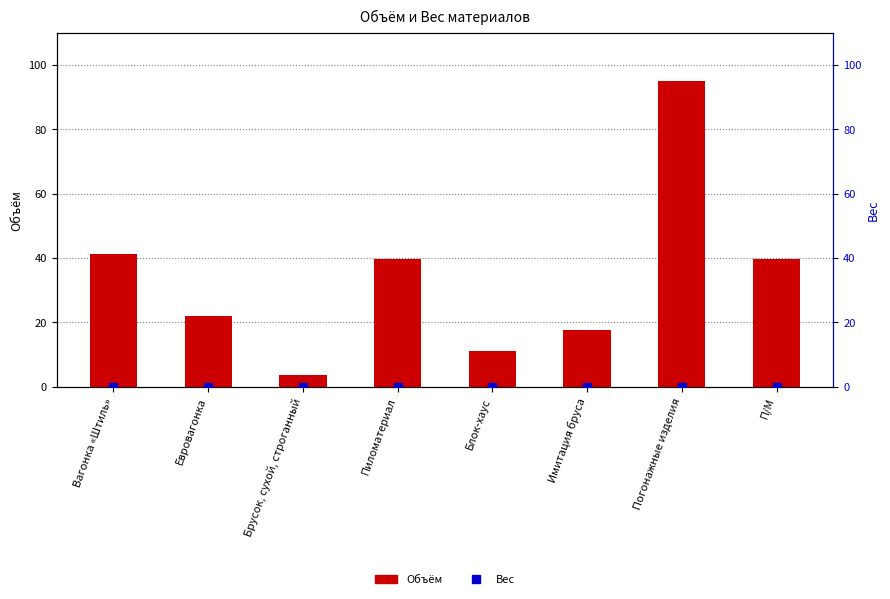

List the series in order of their peak value, highest first.

Объём, Вес